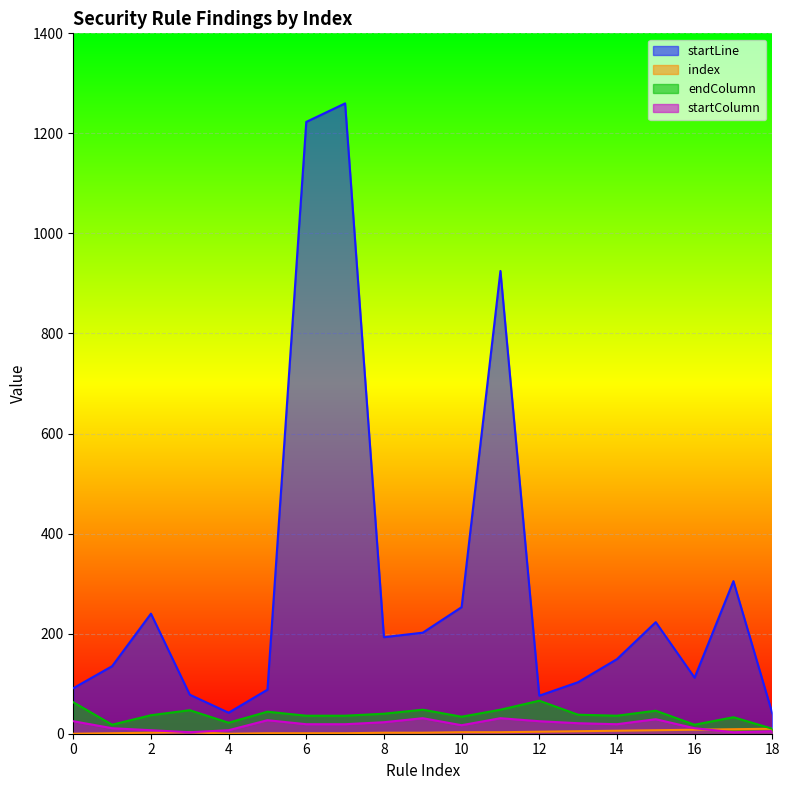

How many values in index are above zero?

17